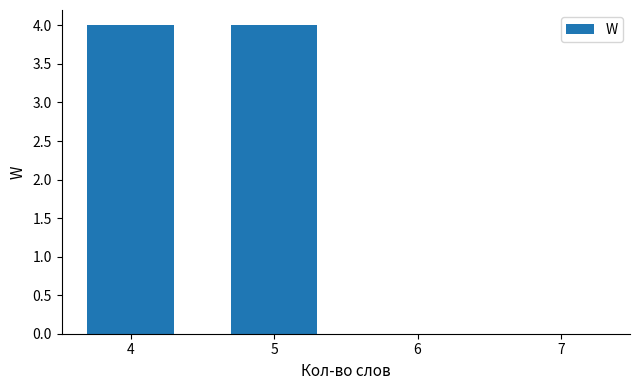

How many data points does each series have?

4